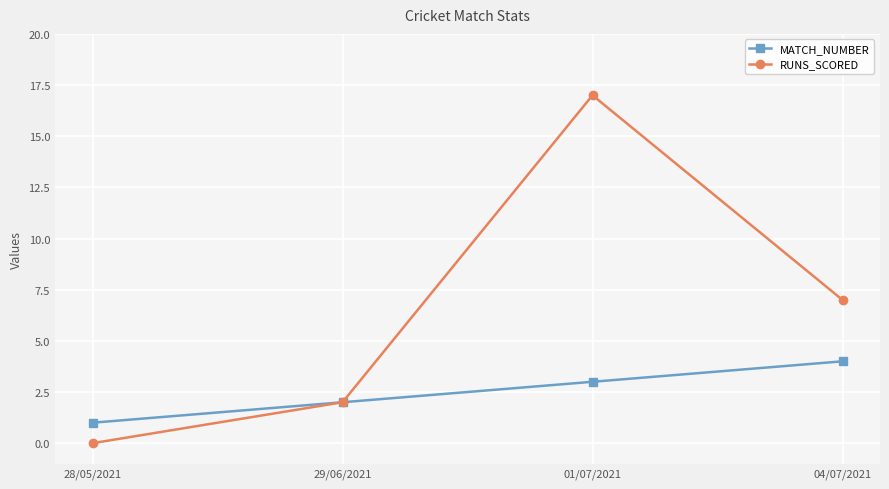

List the series in order of their peak value, lowest first.

MATCH_NUMBER, RUNS_SCORED